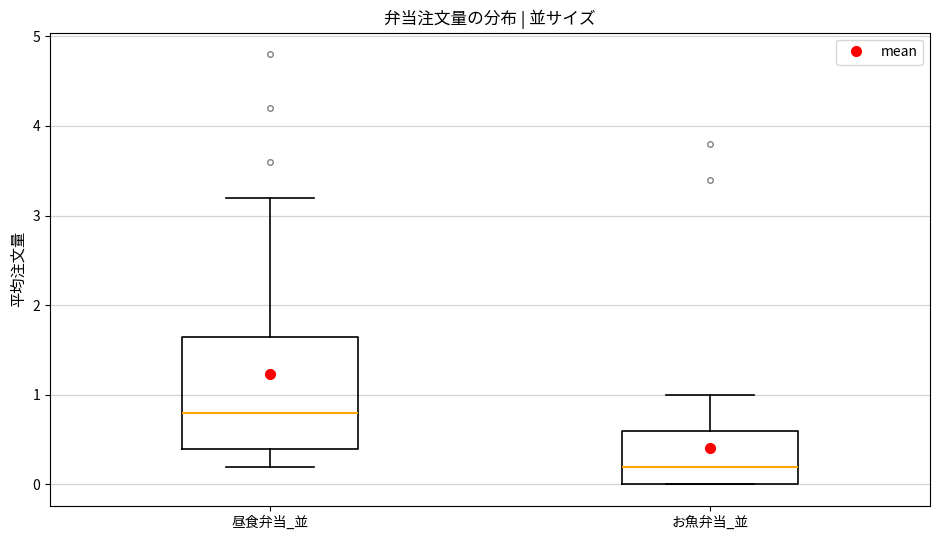

Where does the upper whisker of the box for 昼食弁当_並 end on the y-axis? The values are not printed on the chart, so give them approximately, as read against the axis.

3.2